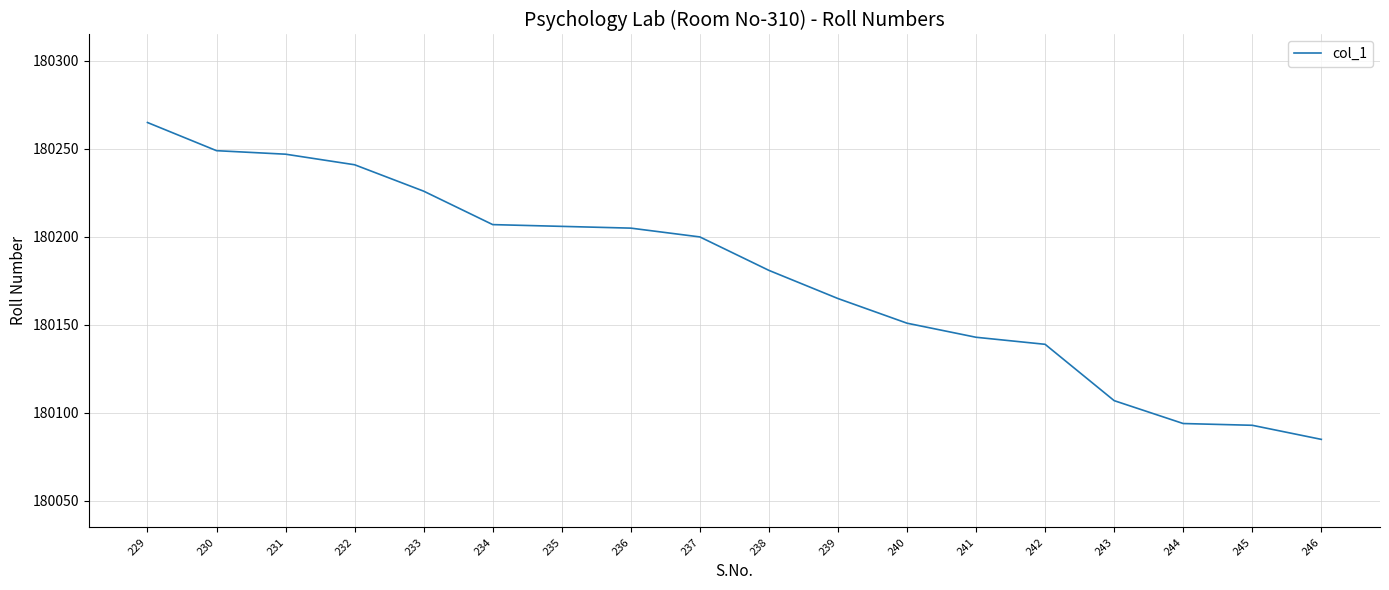

What is the change in value from 233 to 238?

-45